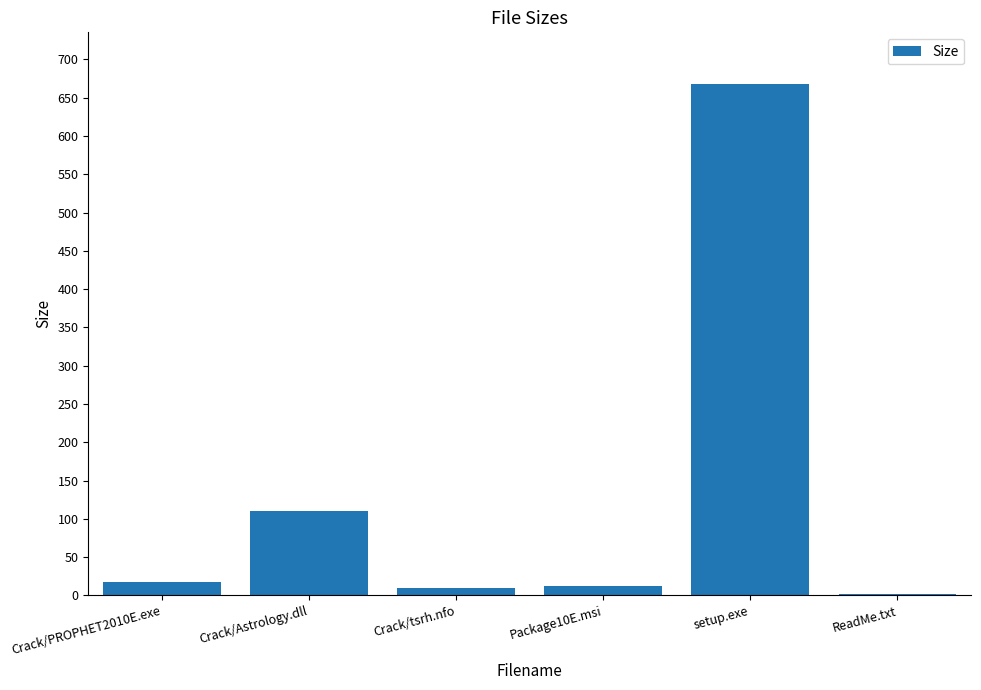

At which label does the data first exceed 17?

Crack/PROPHET2010E.exe